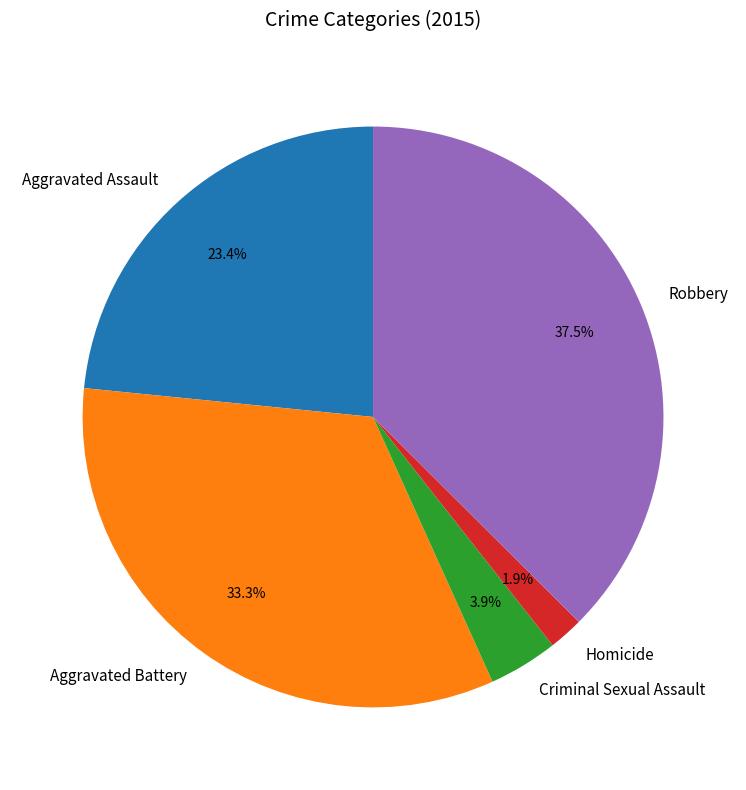

Rank the categories by value from lowest to highest.

Homicide, Criminal Sexual Assault, Aggravated Assault, Aggravated Battery, Robbery